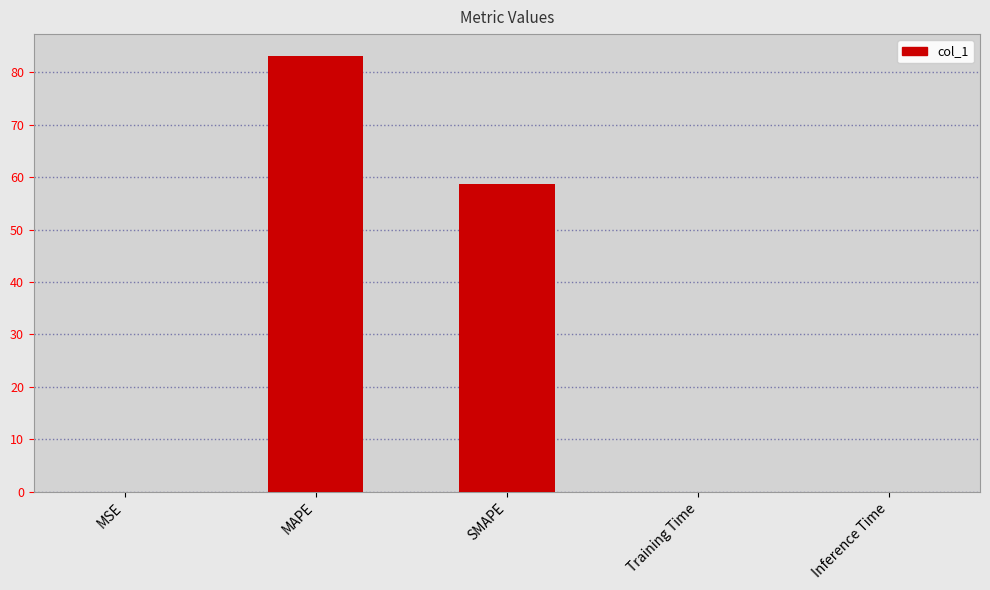

Which category has the highest value across all series?

MAPE